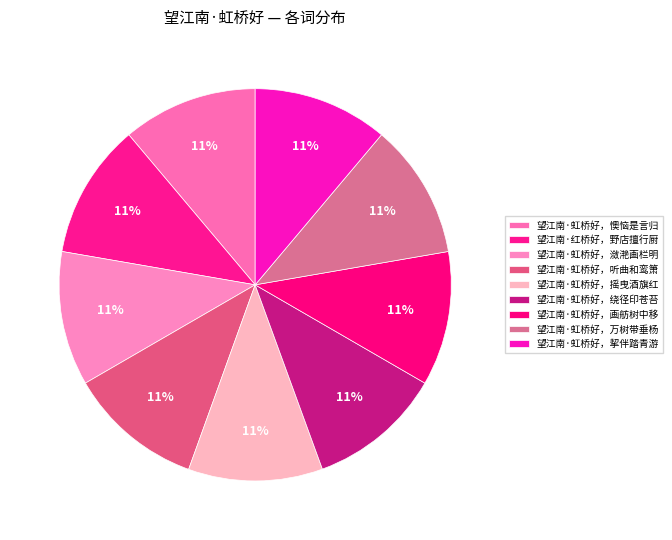

Approximately how many times larger is the value at 望江南·虹桥好，懊恼是言归 compared to 望江南·虹桥好，画舫树中移?

1.0